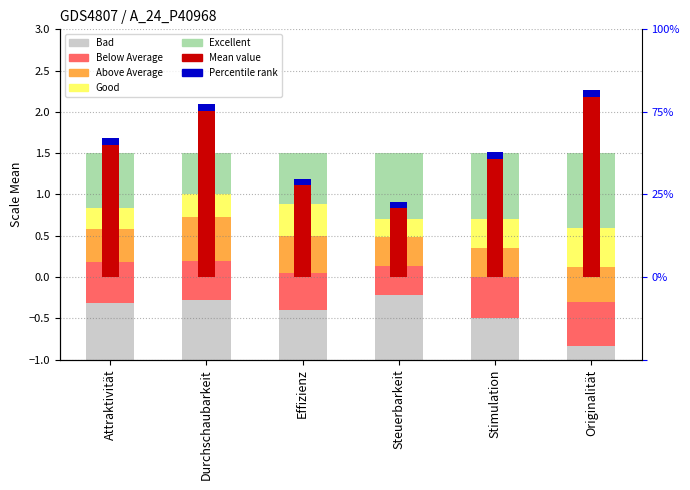

Which label corresponds to the largest value in the chart?

Originalität